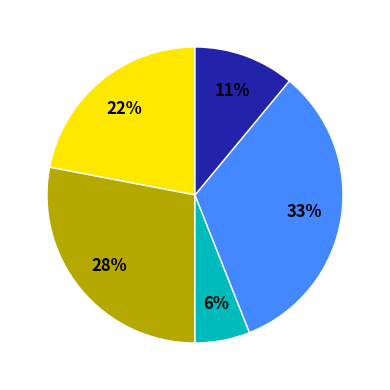

To the nearest percent, what is the average slice percentage?

20%